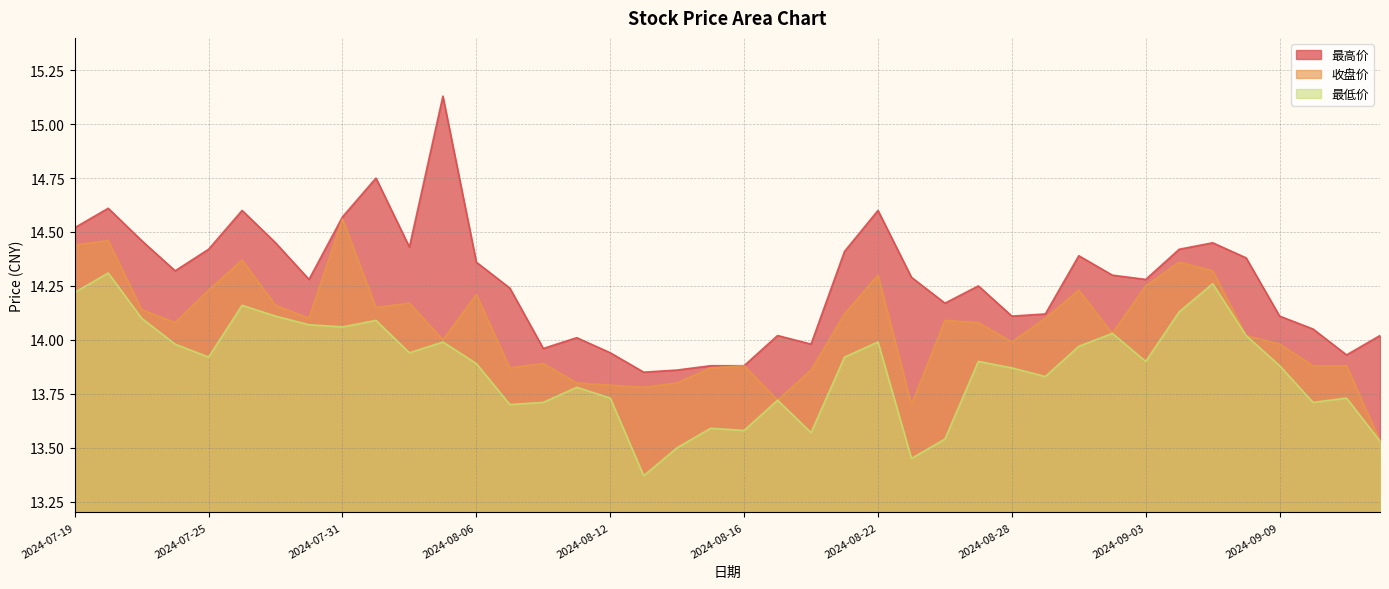

Does the chart have visible grid lines?

Yes